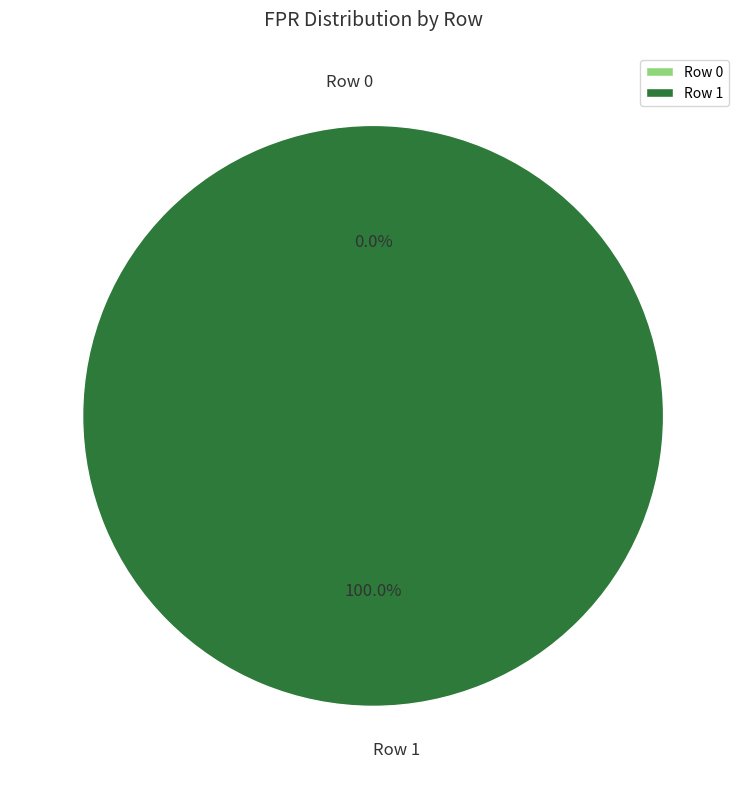

To the nearest percent, what is the difference between the Row 0 and Row 1 slice percentages?

100%